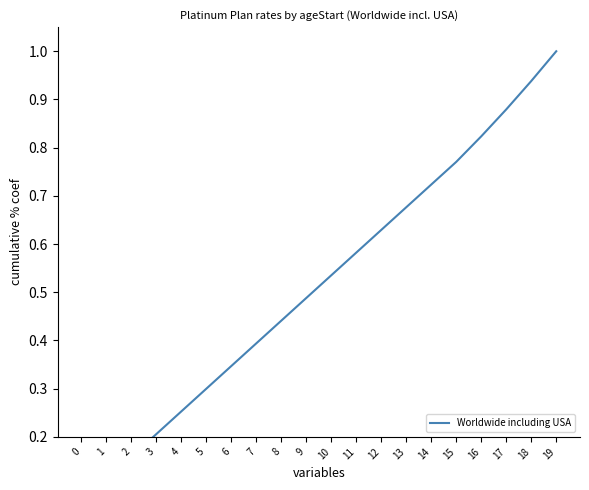

What is the value of the 1st point from the left?

0.1